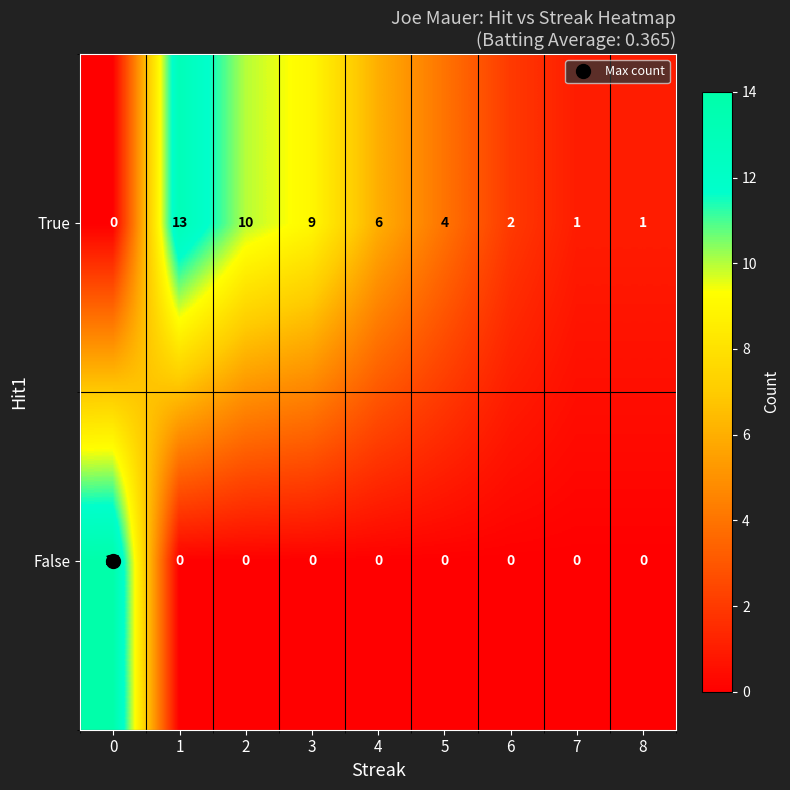

At which label is True closest to 6?

4